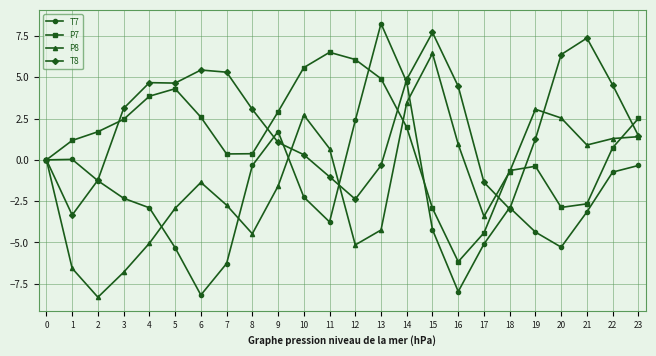

Which series ends up on top after the final intersection of P7 and P8?

P7